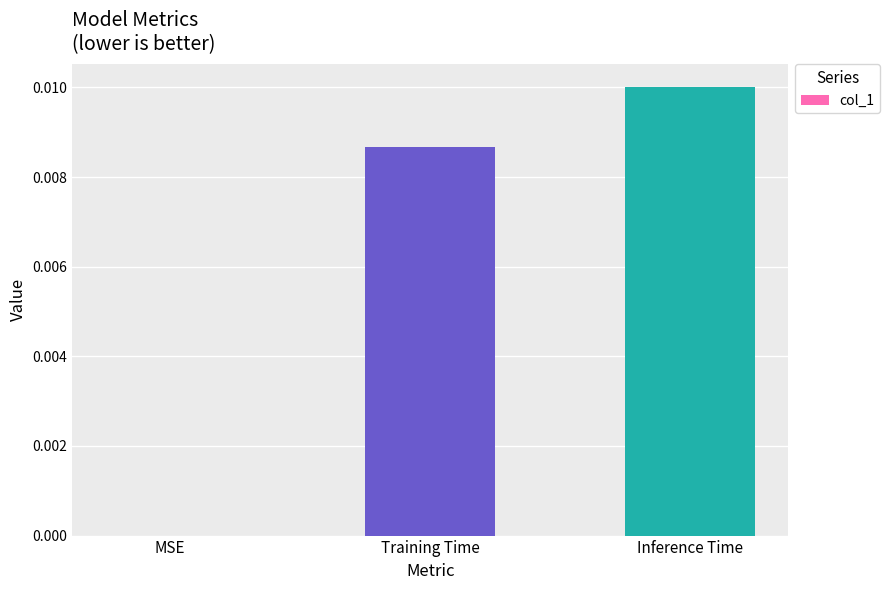

The value at MSE is 0.0. True or false?

True